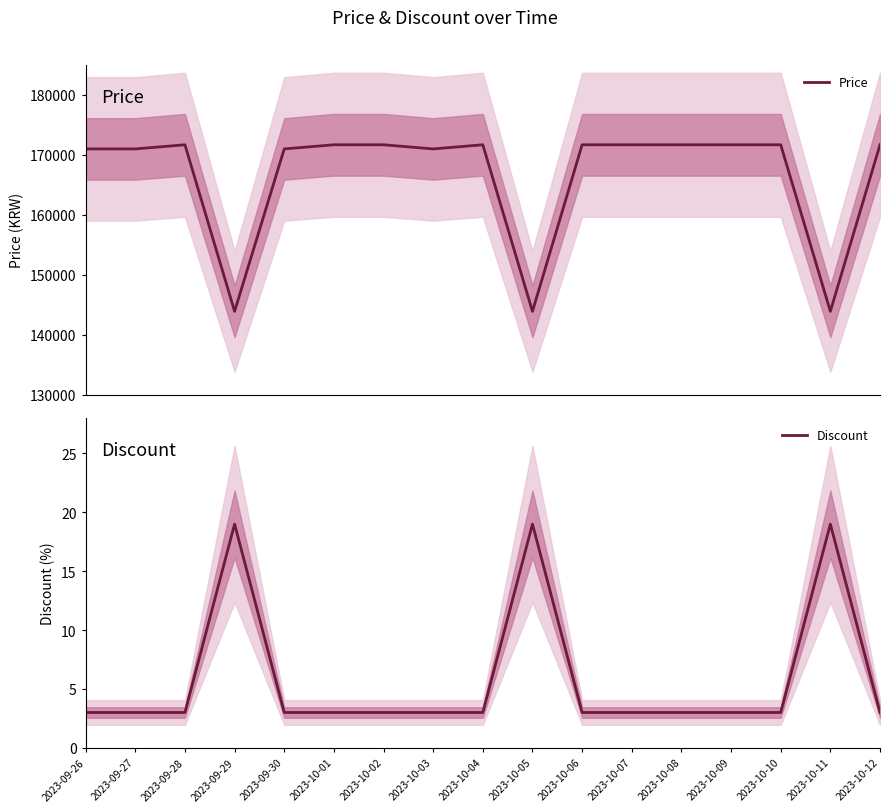

Which label corresponds to the smallest value in the chart?

2023-09-26